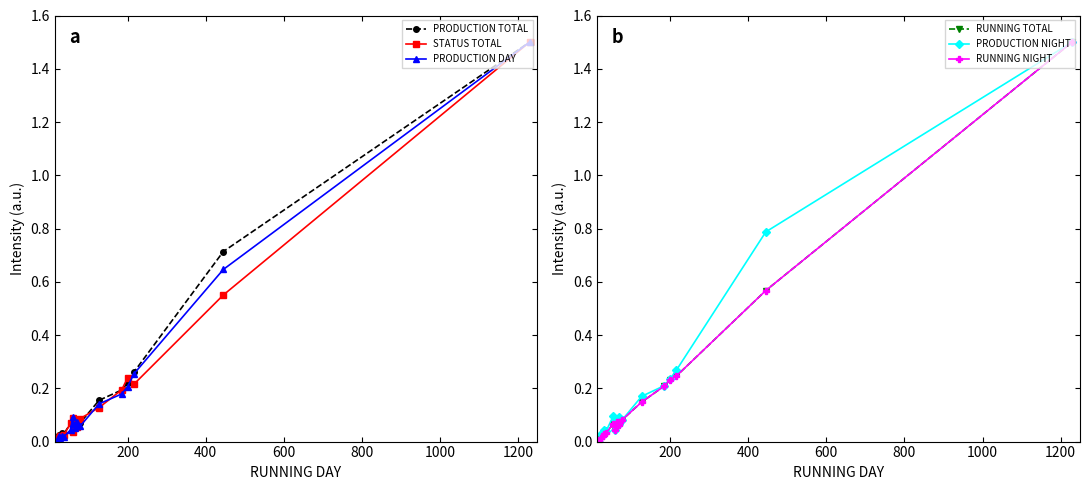

What are all the series names shown in the legend?

PRODUCTION TOTAL, STATUS TOTAL, PRODUCTION DAY, RUNNING TOTAL, PRODUCTION NIGHT, RUNNING NIGHT